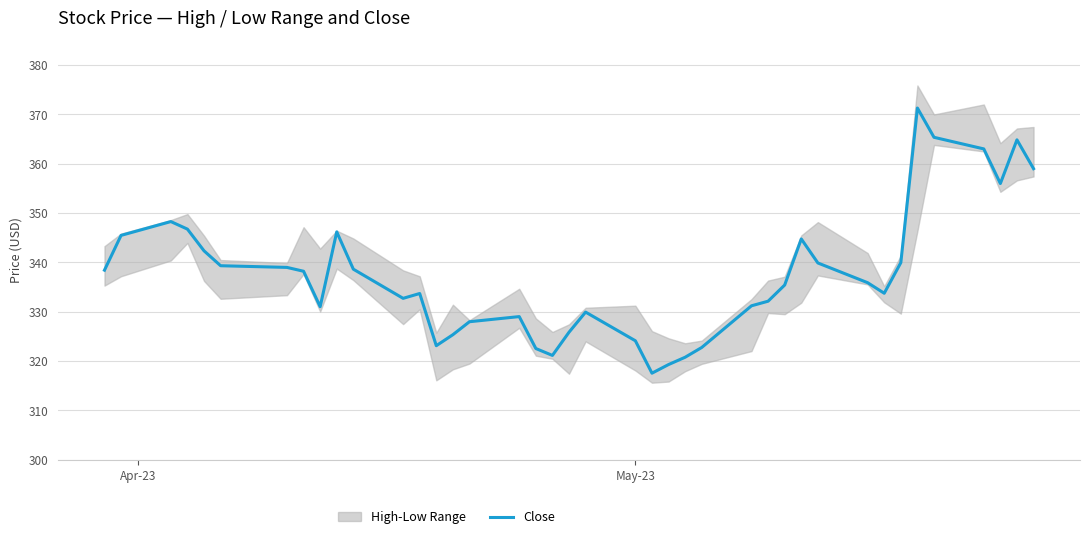

What is the maximum value for Close?

371.3